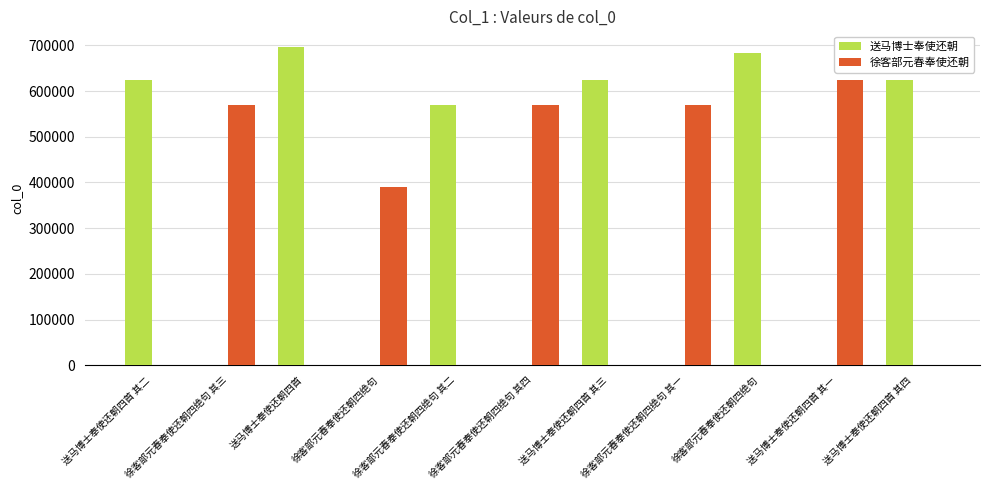

Reading left to right, transcribe all the data shown in this chart.

送马博士奉使还朝: 623957	0	696068	0	570373	0	623958	0	683815	0	623959
徐客部元春奉使还朝: 0	570374	0	390049	0	570375	0	570372	0	623956	0